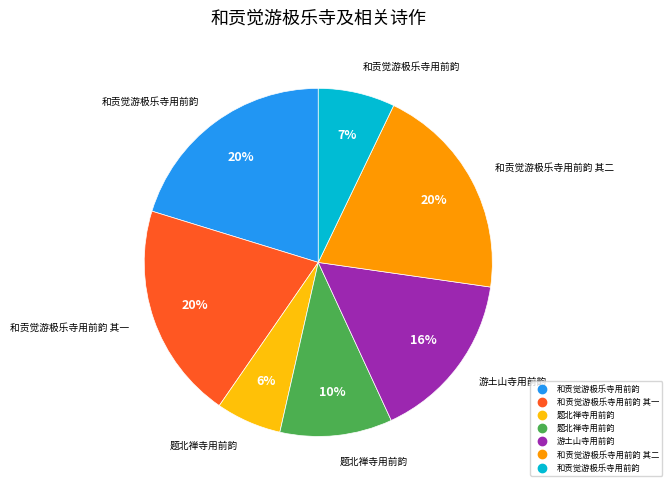

How many segments does this pie chart have?

7